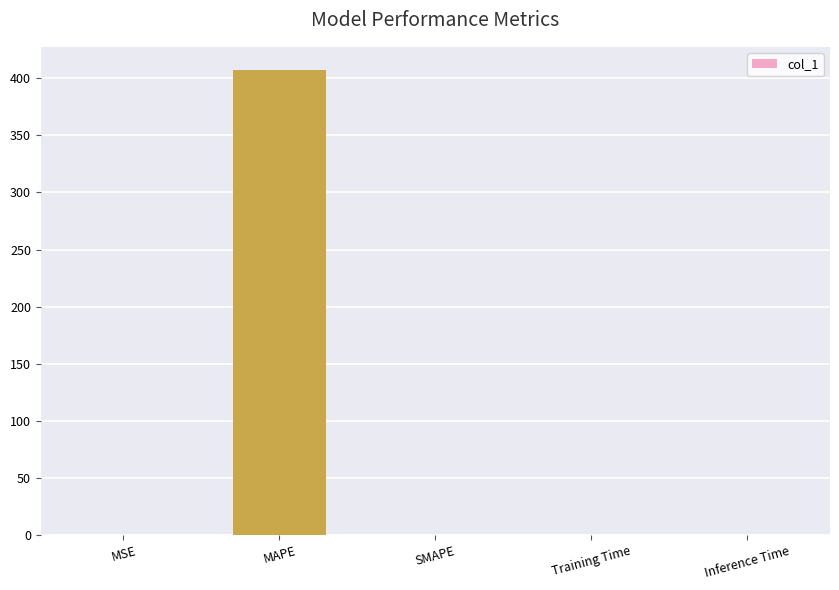

The value at SMAPE is -132.5. True or false?

False